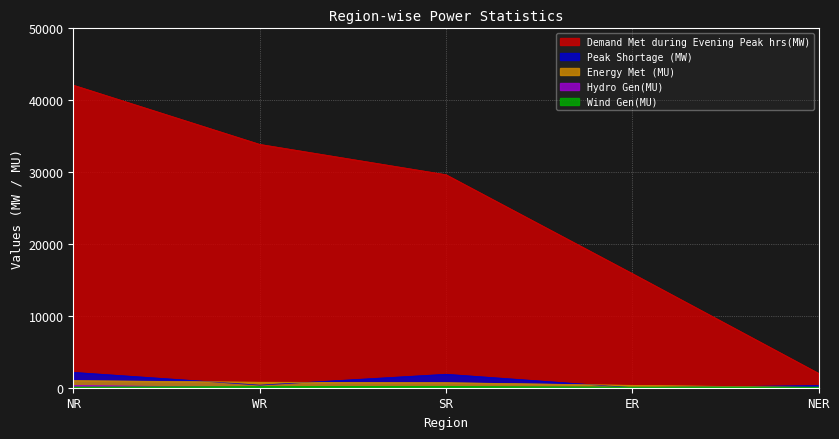

Reading left to right, extract all data points from this chart.

Demand Met during Evening Peak hrs(MW): 42099	33862	29639	15877	1986
Peak Shortage (MW): 2140	362	1875	13	304
Energy Met (MU): 989	769	706	333	38
Hydro Gen(MU): 310	51	86	73	17
Wind Gen(MU): 9	84	101	0	0